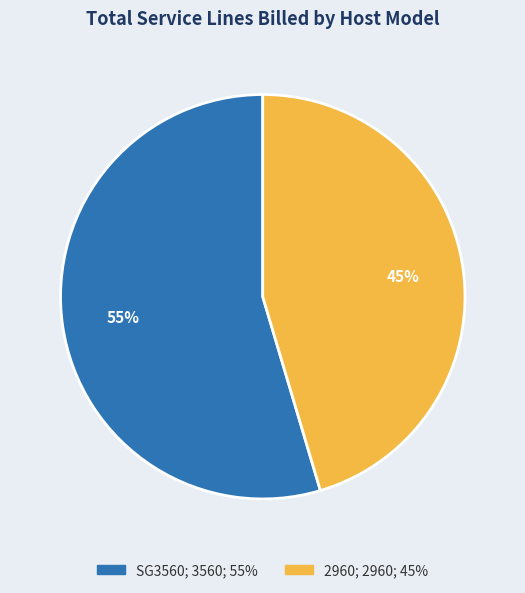

To the nearest percent, what is the average slice percentage?

50%